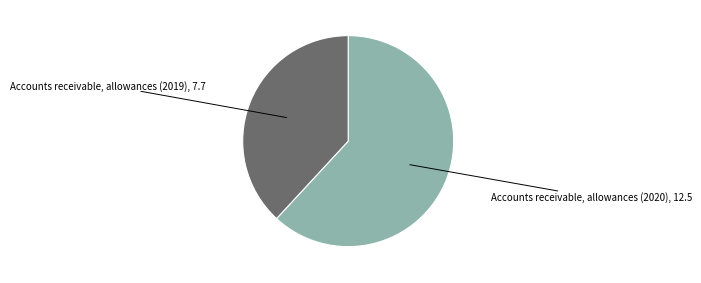

Is there any slice that represents more than half of the pie?

Yes